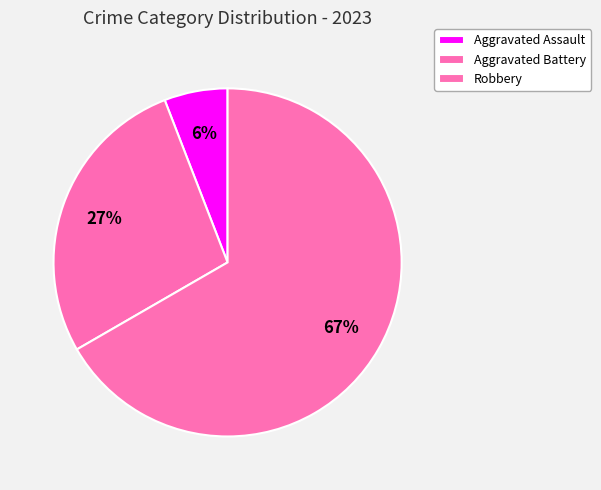

True or false: Aggravated Assault accounts for 6% of the total.

True